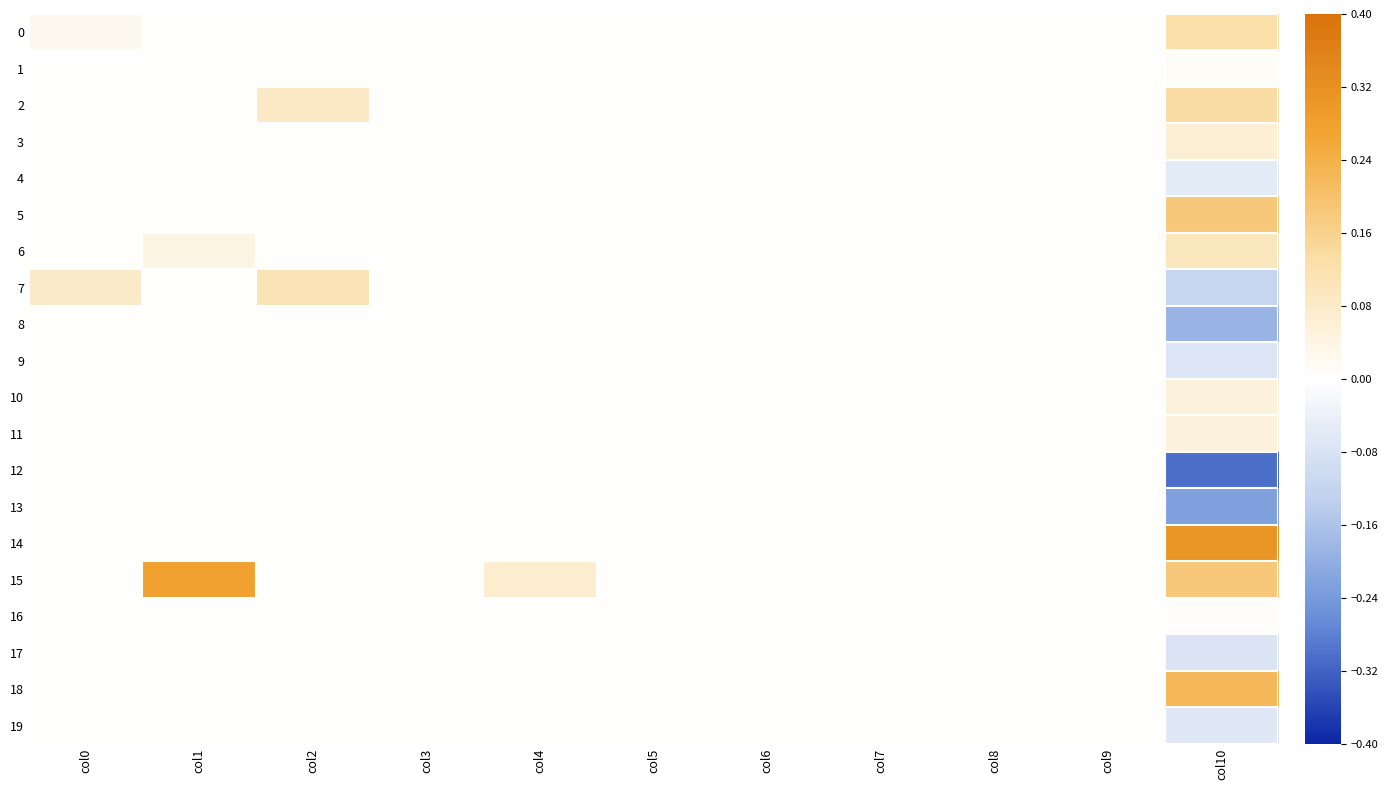

Rank the series at col7 from highest to lowest value.

0, 1, 2, 3, 4, 5, 6, 7, 8, 9, 10, 11, 12, 13, 14, 15, 16, 17, 18, 19